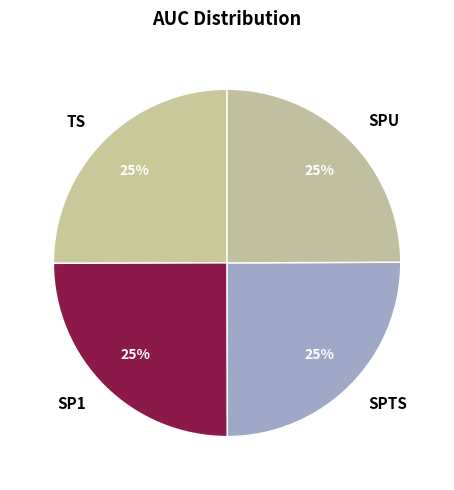

Does SPTS represent more than half of the total?

No